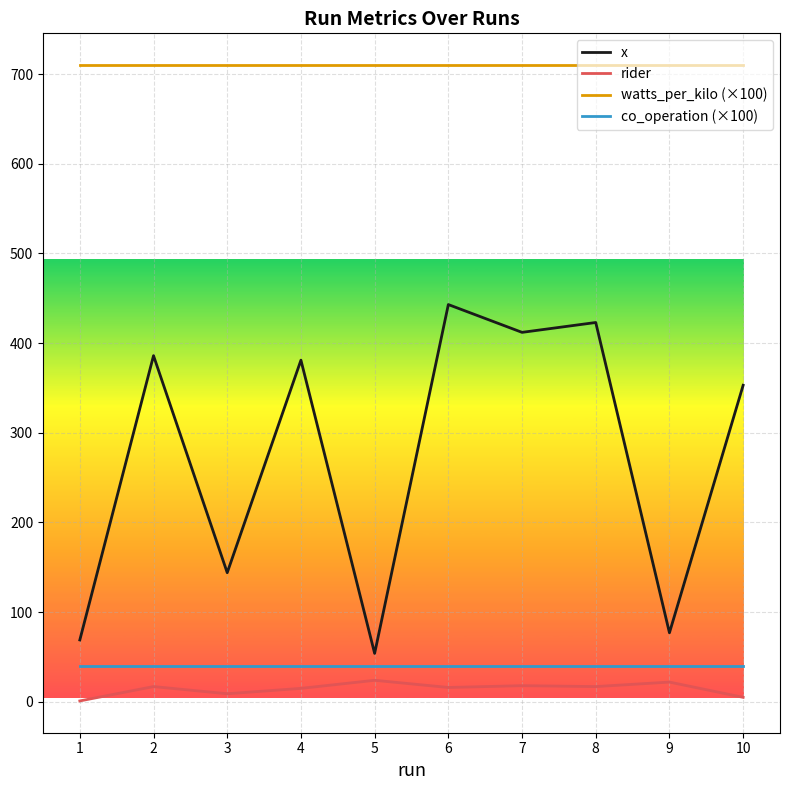

List the series in order of their peak value, lowest first.

rider, co_operation (×100), x, watts_per_kilo (×100)